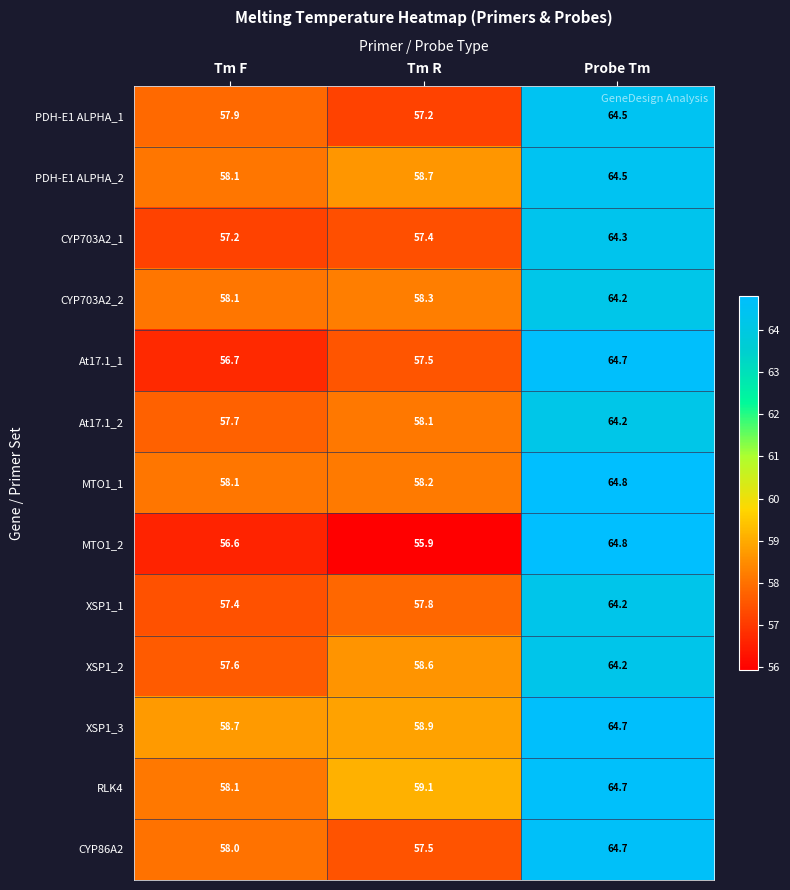

What is the total value across all series at Tm F?

750.2